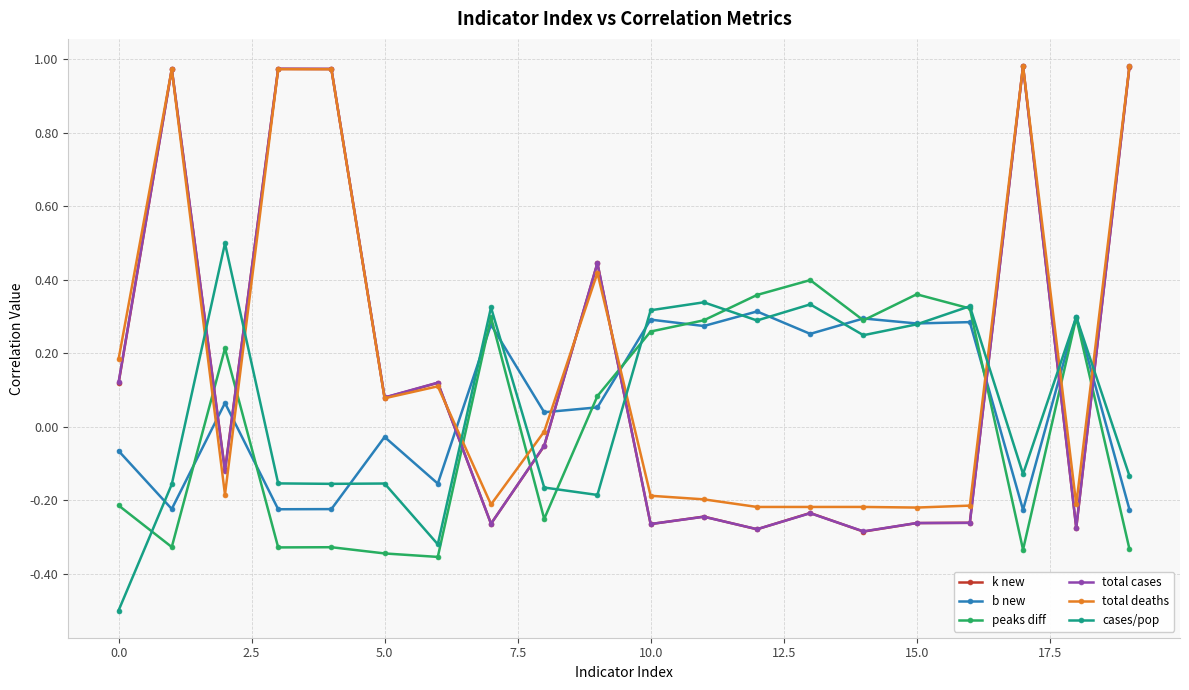

How many categories are shown in the chart?

20